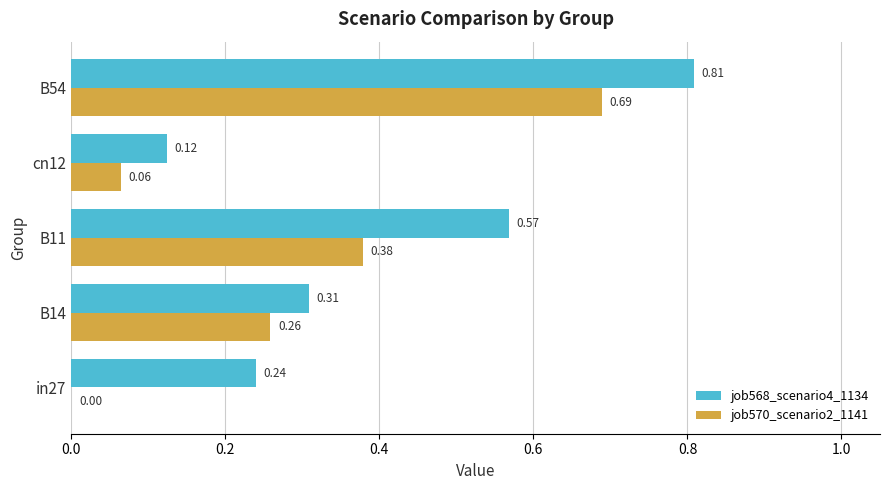

Is the value of job568_scenario4_1134 at B11 greater than the value of job570_scenario2_1141 at B11?

Yes